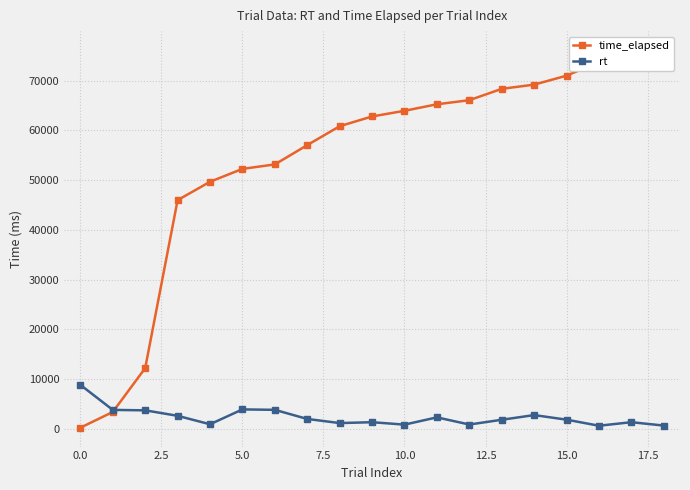

True or false: rt has more than 2 points higher than both neighbors.

True